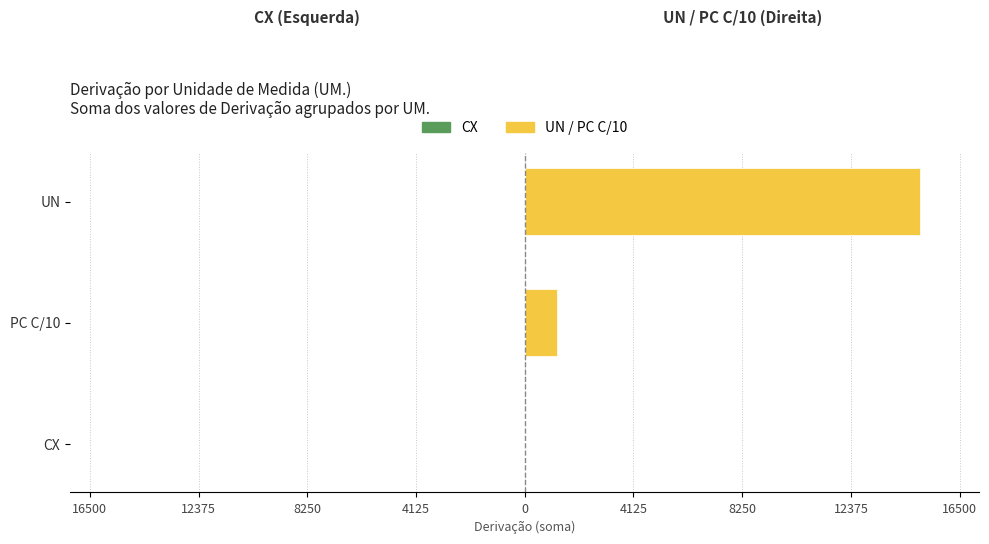

The value of UN / PC C/10 (right) at PC C/10 is 2109.6. True or false?

False